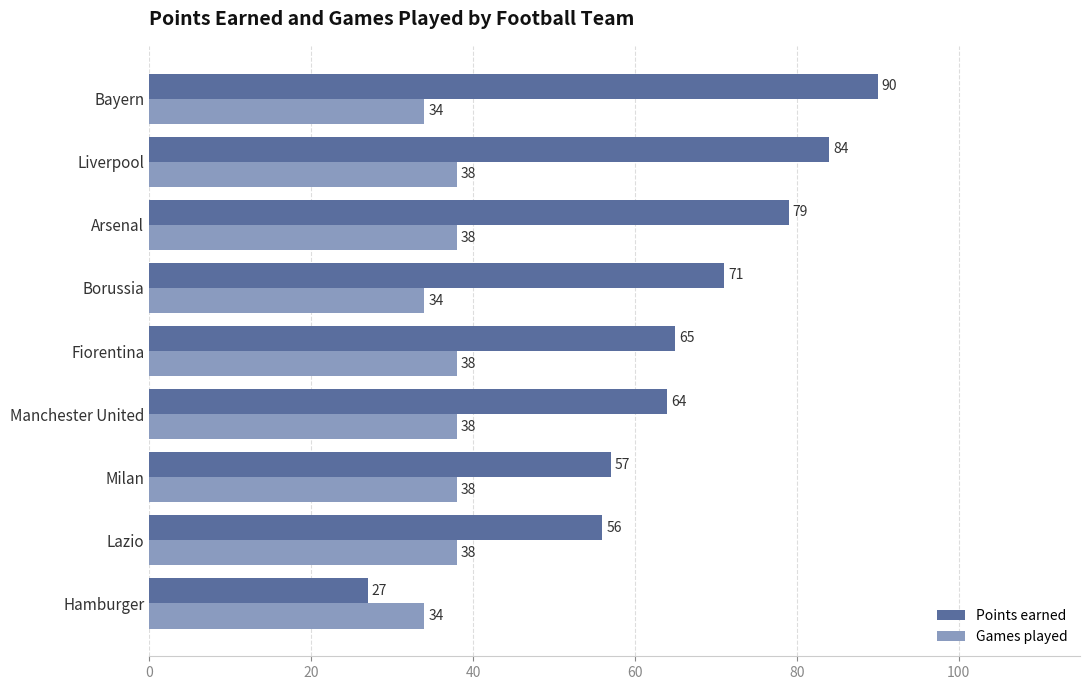

What value does the Games played series have at Arsenal?

38